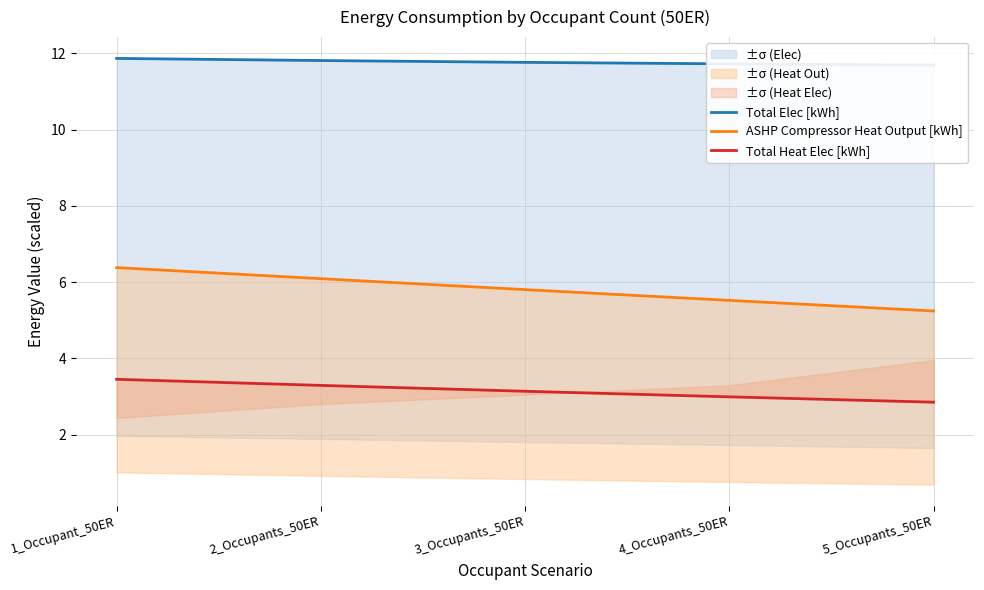

Is the value of ASHP Compressor Heat Output [kWh] at 1_Occupant_50ER greater than the value of Total Elec [kWh] at 4_Occupants_50ER?

No